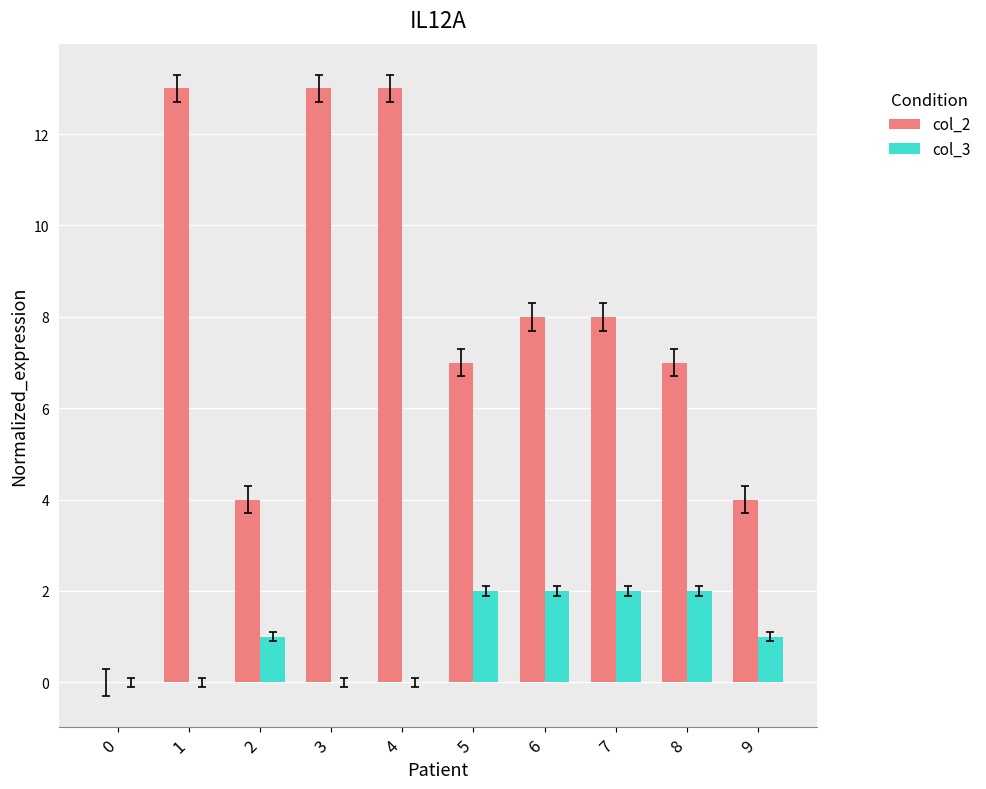

What is the highest value of the col_2 series?

13